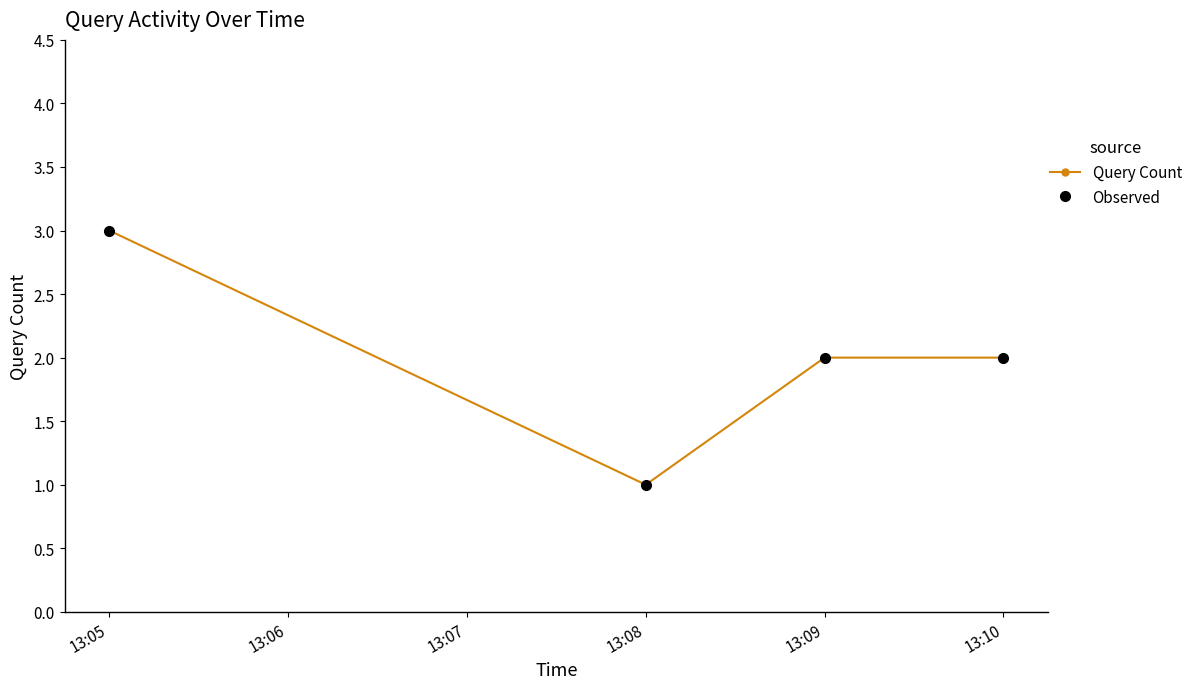

Count the Observed values in the range 2 to 3.

3